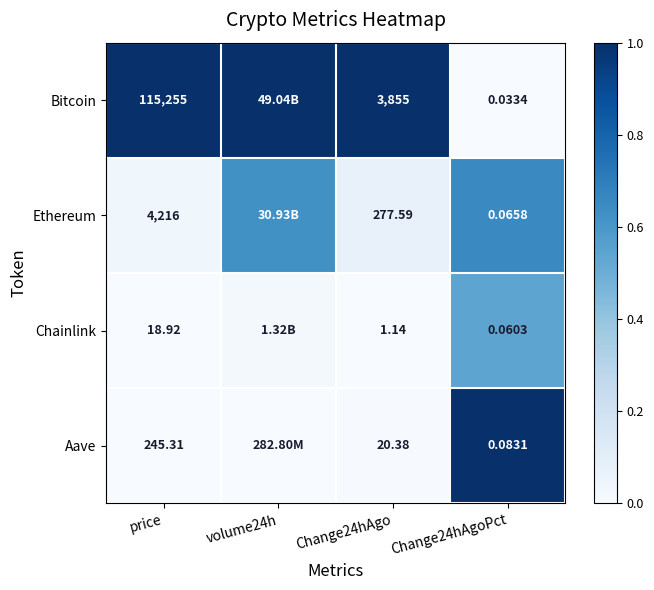

Is the value of Chainlink at Change24hAgoPct greater than the value of Ethereum at Change24hAgoPct?

No